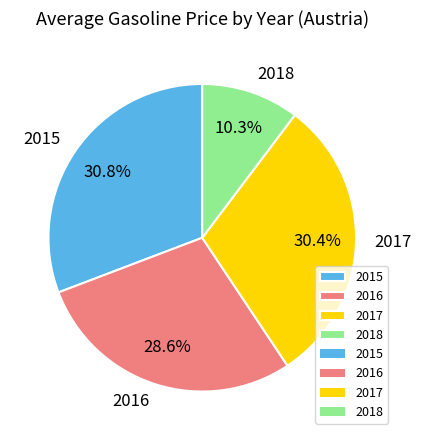

Which category has the smallest portion of the pie?

2018